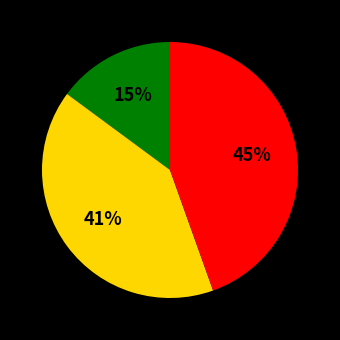

Is there a majority slice in this chart?

No